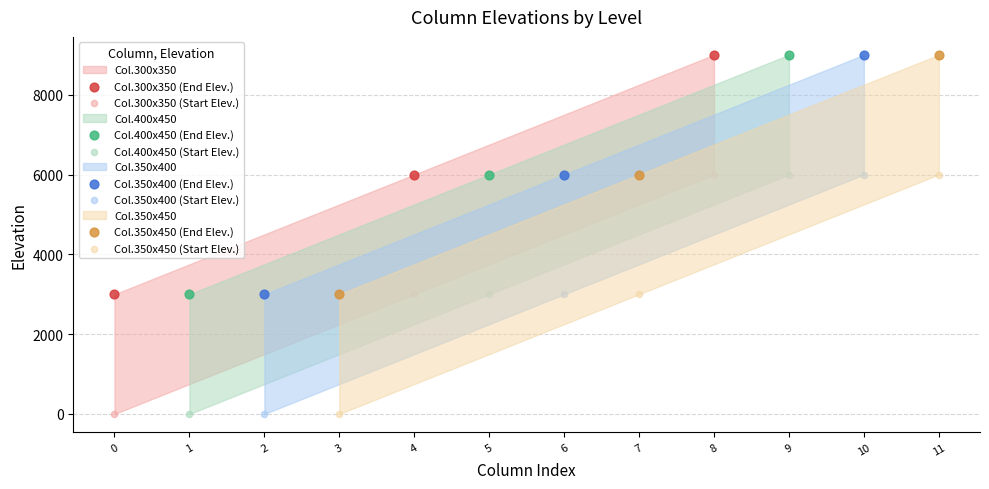

Which series has the widest spread of Y values?

Start Elevation